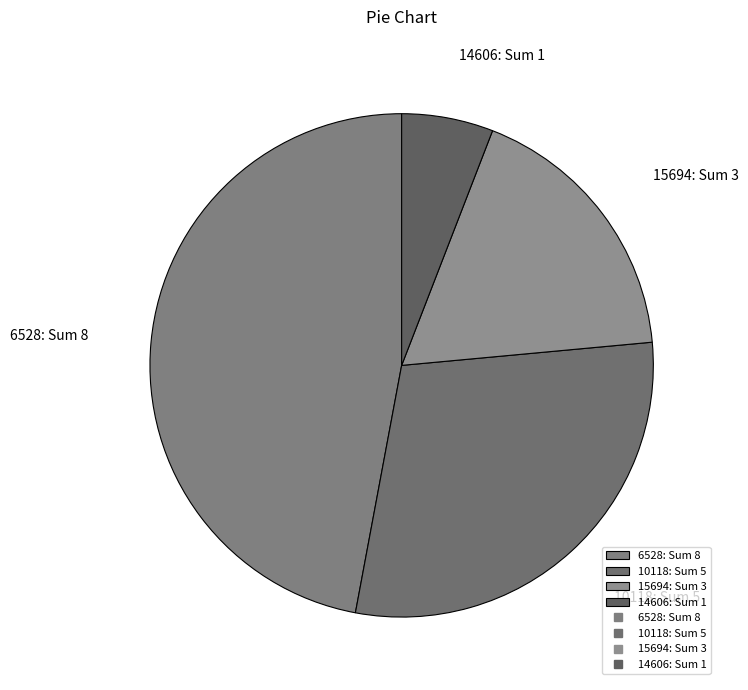

The 14606 slice represents 17% of the pie. True or false?

False